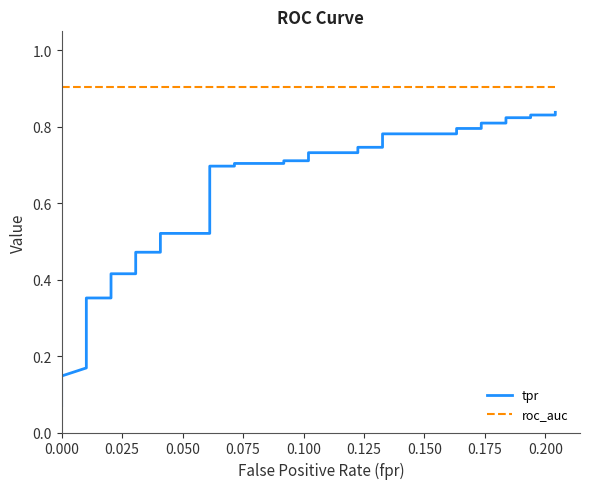

What is the sum of all tpr values?

21.5